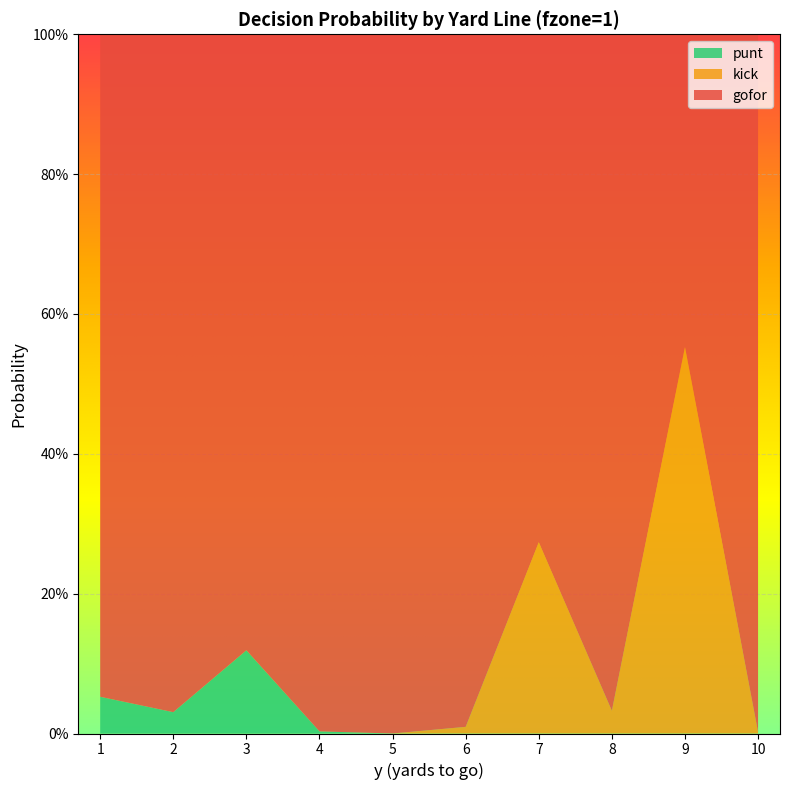

Reading left to right, transcribe all the data shown in this chart.

gofor: 1=0.9	2=1.0	3=0.9	4=1.0	5=1.0	6=1.0	7=0.7	8=1.0	9=0.4	10=1.0
kick: 1=0.0	2=0.0	3=0.0	4=0.0	5=0.0	6=0.0	7=0.3	8=0.0	9=0.6	10=0.0
punt: 1=0.1	2=0.0	3=0.1	4=0.0	5=0.0	6=0.0	7=0.0	8=0.0	9=0.0	10=0.0